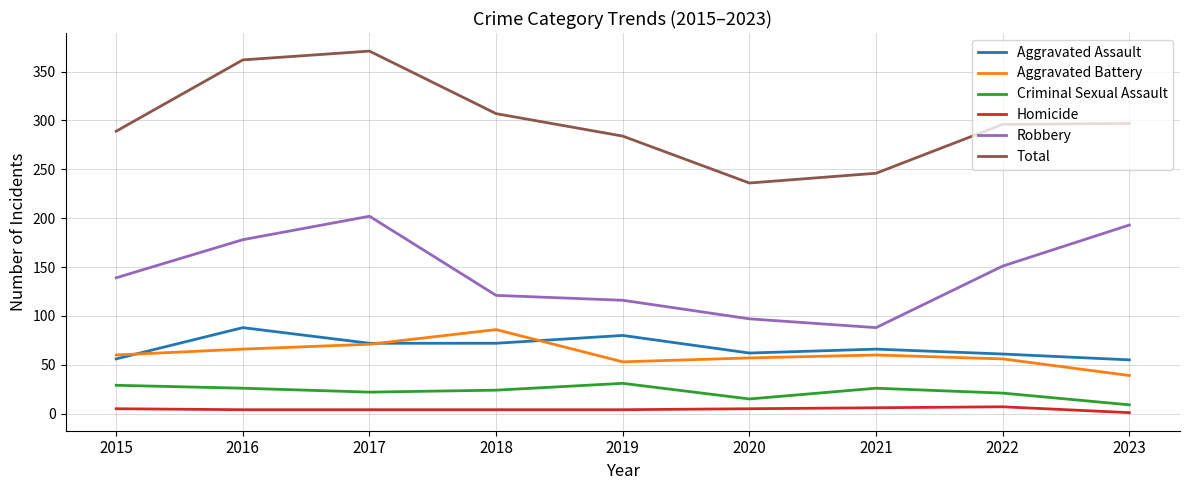

True or false: Aggravated Assault has a value of 55 at 2023.

True